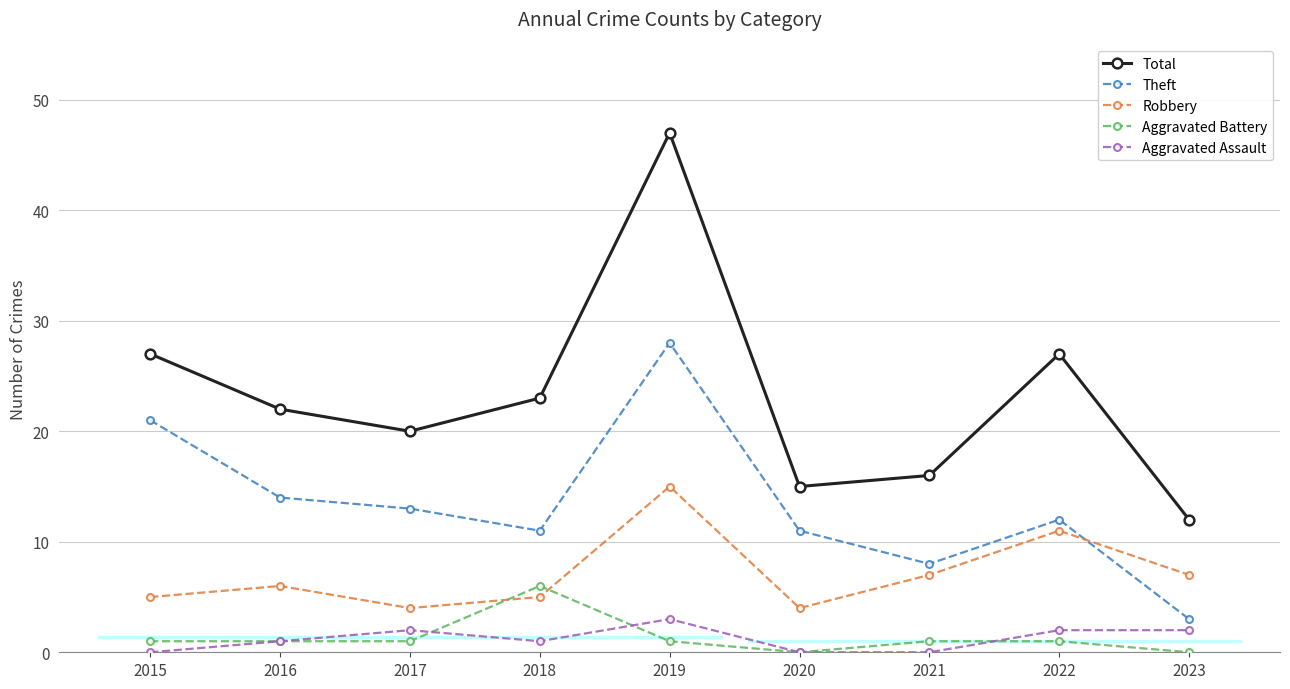

Read the Theft value at 2018.

11